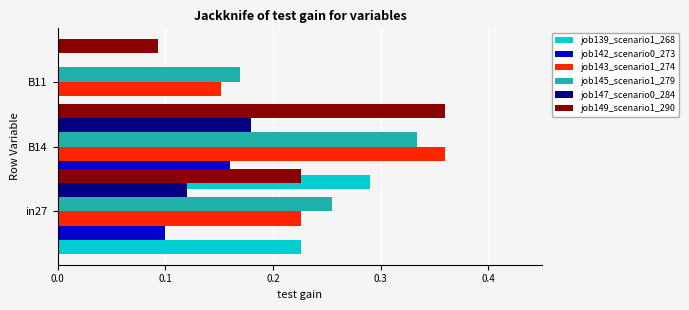

What is the average value of the job139_scenario1_268 series?

0.2